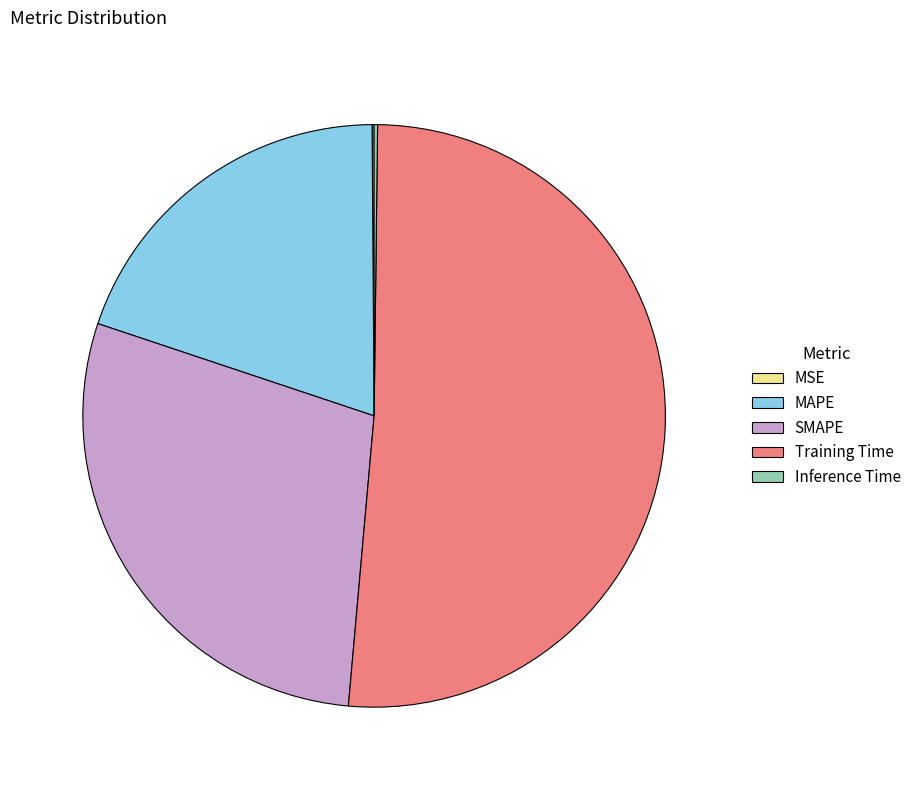

Which category has the biggest portion of the pie?

Training Time